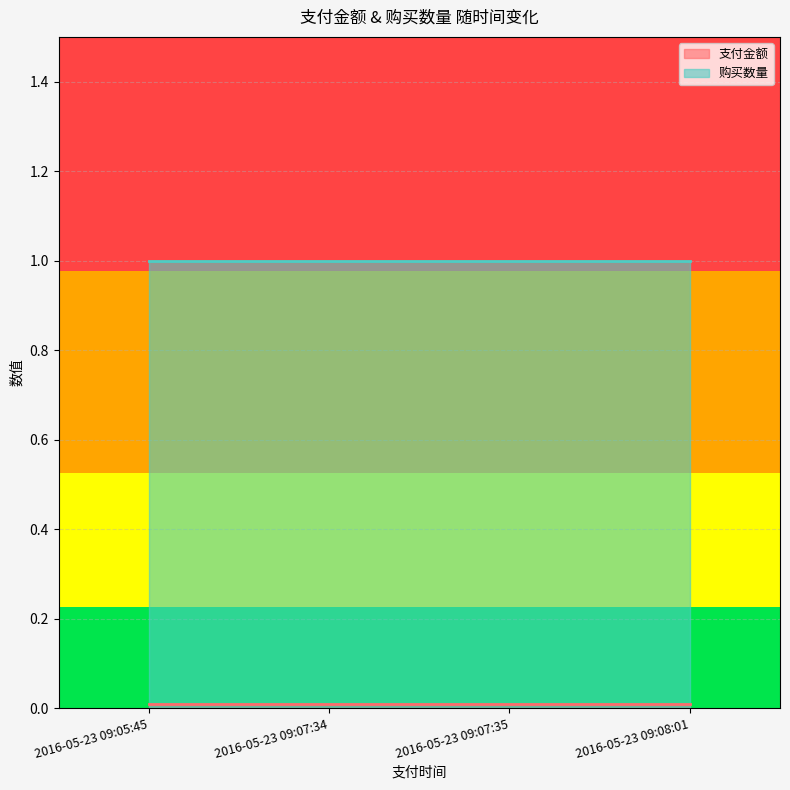

At 2016-05-23 09:07:35, list the series in order from smallest to largest.

支付金额, 购买数量